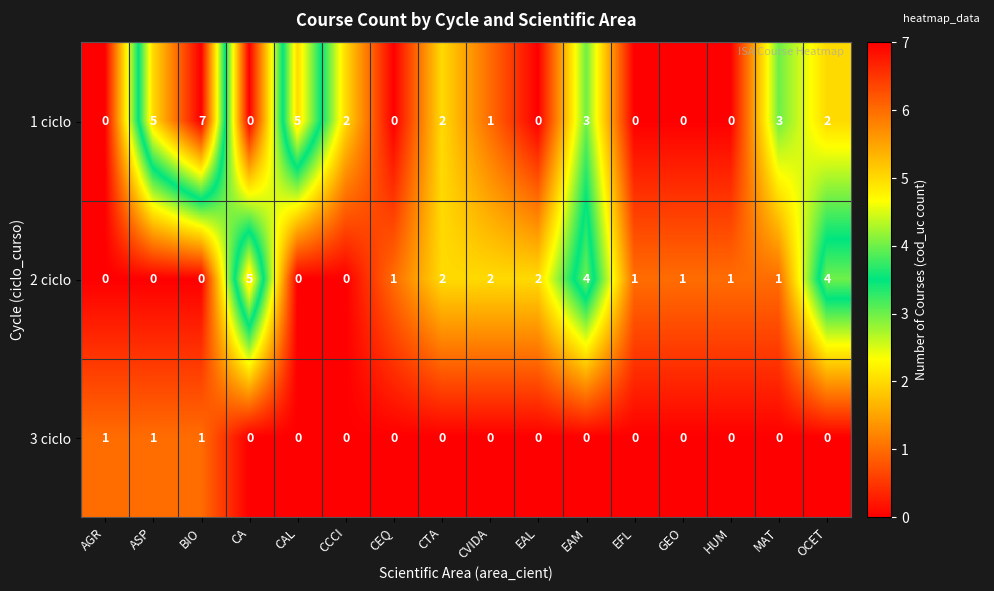

What is the difference between the 1 ciclo values at ASP and AGR?

5